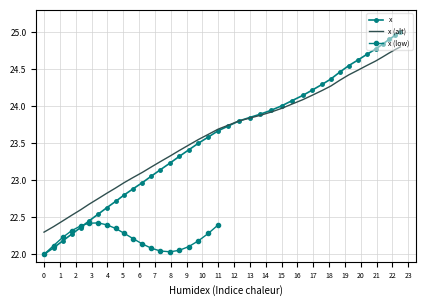

What is the value of the 28th point from the left?

24.1